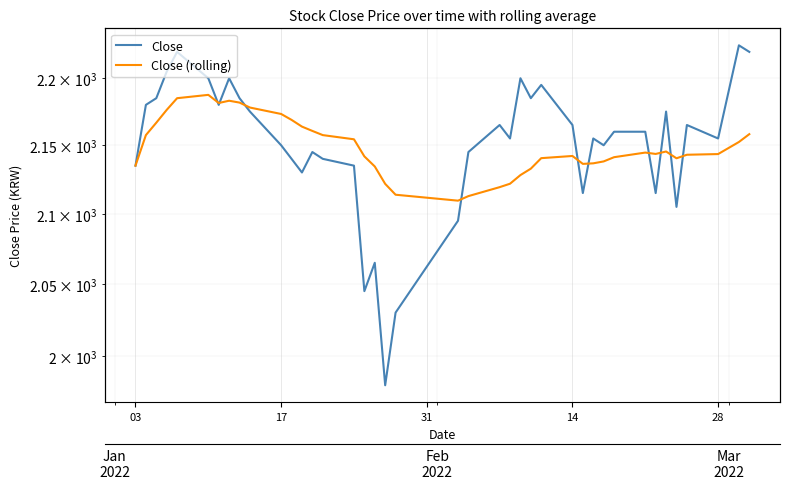

Reading left to right, what are all the values shown in this chart?

Close: 2135.0	2180.0	2185.0	2205.0	2220.0	2200.0	2180.0	2200.0	2185.0	2175.0	2150.0	2140.0	2130.0	2145.0	2140.0	2135.0	2045.0	2065.0	1980.0	2030.0	2095.0	2145.0	2165.0	2155.0	2200.0	2185.0	2195.0	2165.0	2115.0	2155.0	2150.0	2160.0	2160.0	2115.0	2175.0	2105.0	2165.0	2155.0	2225.0	2220.0
Close (rolling): 2135.0	2157.5	2166.7	2176.2	2185.0	2187.5	2181.4	2183.1	2181.7	2178.0	2173.2	2168.8	2163.8	2160.6	2157.5	2154.4	2141.8	2134.4	2121.7	2113.8	2109.5	2112.8	2119.3	2121.8	2128.1	2132.8	2140.5	2142.1	2136.3	2136.7	2138.1	2141.2	2144.6	2143.6	2145.4	2140.4	2143.0	2143.5	2152.4	2158.2